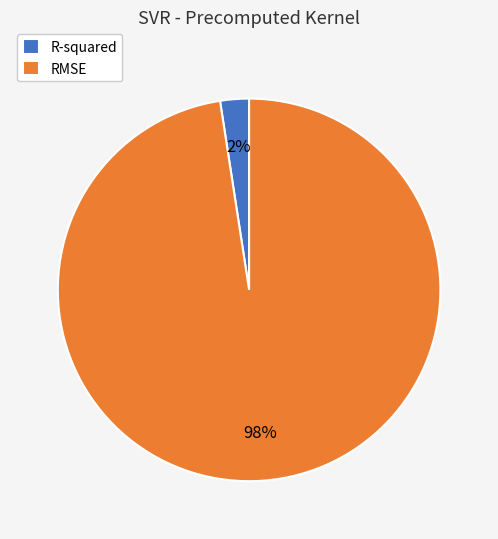

Is it true that RMSE is 98% of the pie?

True